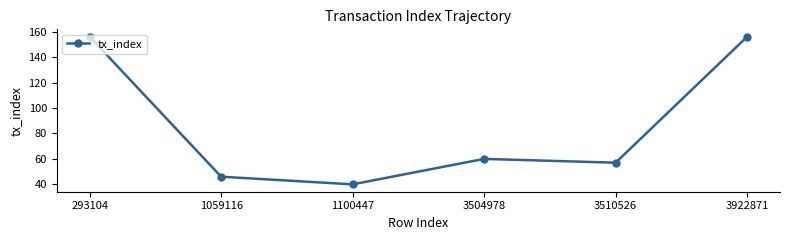

Approximately how many times larger is the value at 1059116 compared to 3504978?

0.8